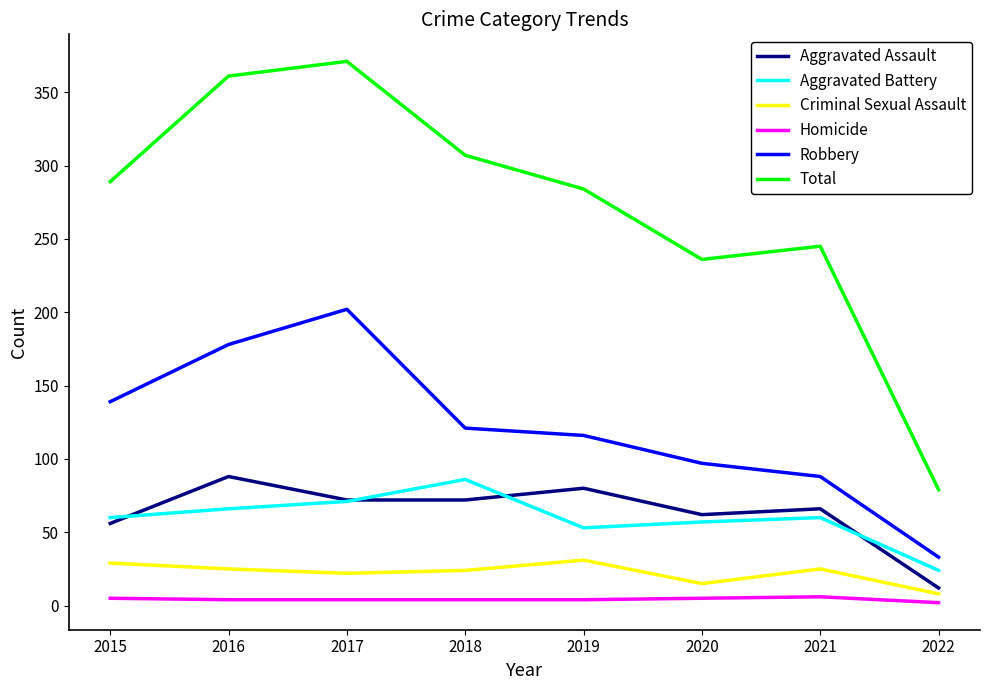

At 2016, list the series in order from smallest to largest.

Homicide, Criminal Sexual Assault, Aggravated Battery, Aggravated Assault, Robbery, Total